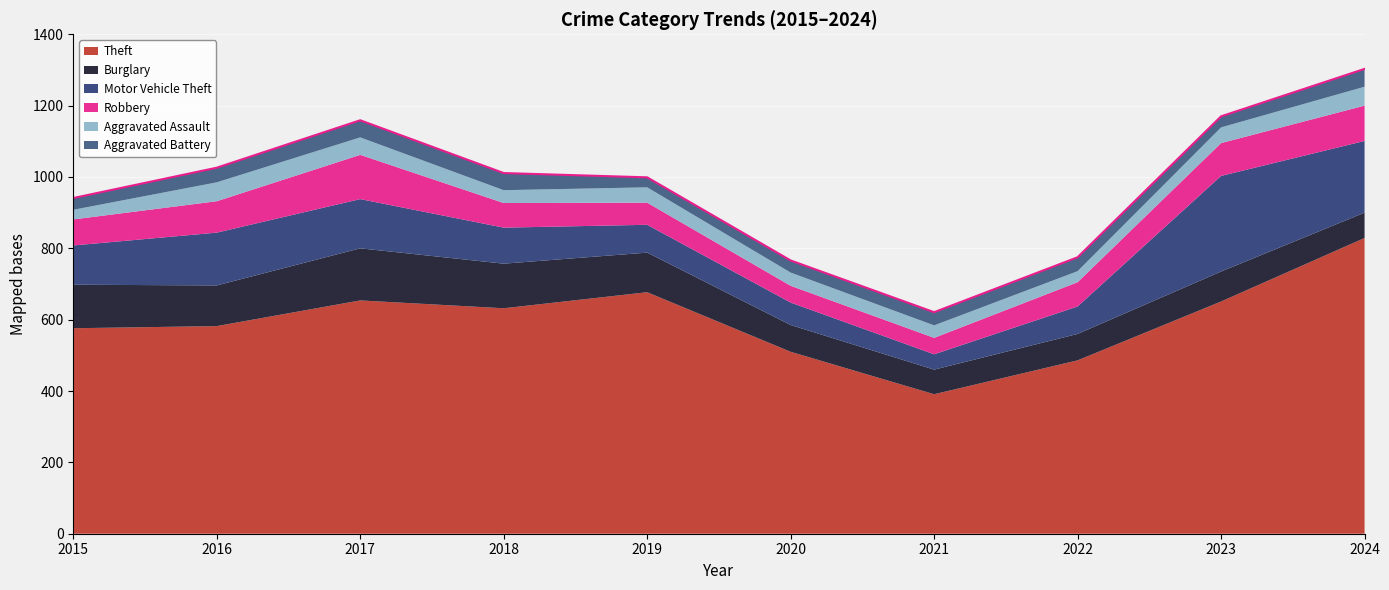

Which series changed the most between 2015 and 2018?

Theft